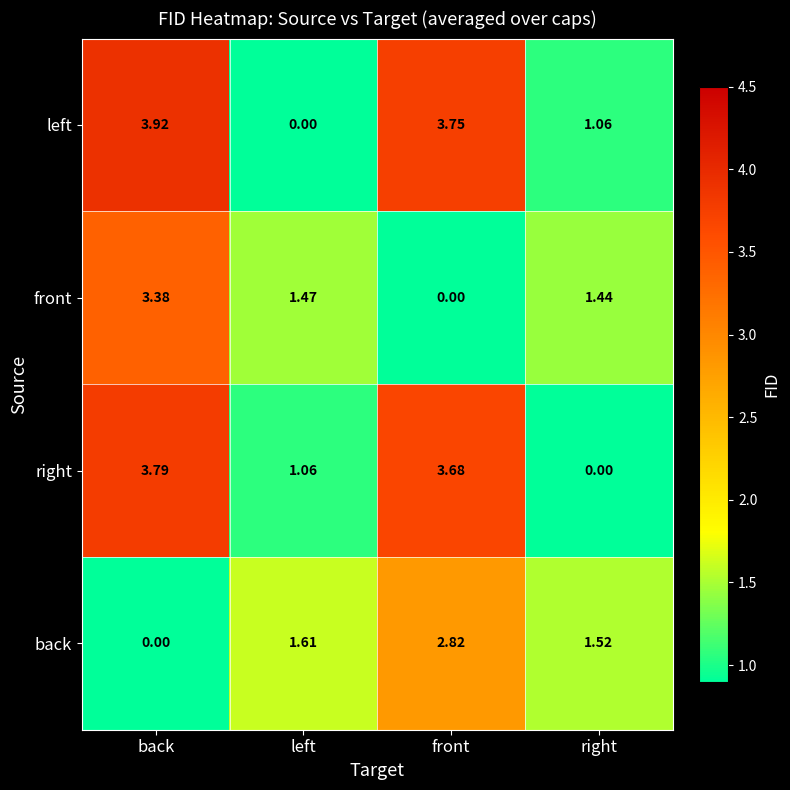

Where is back nearest to the value 1?

right